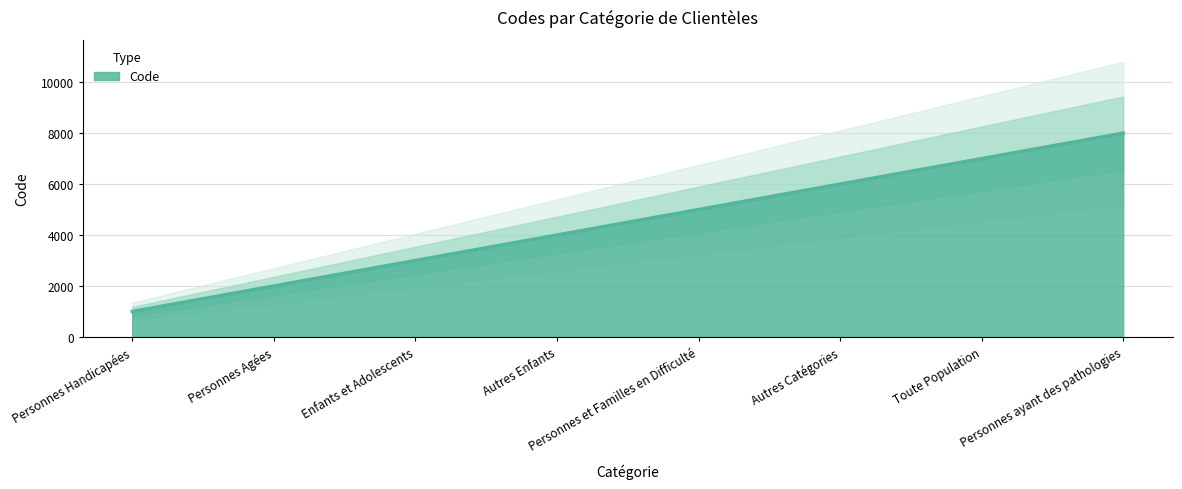

How many values are below 5000?

4